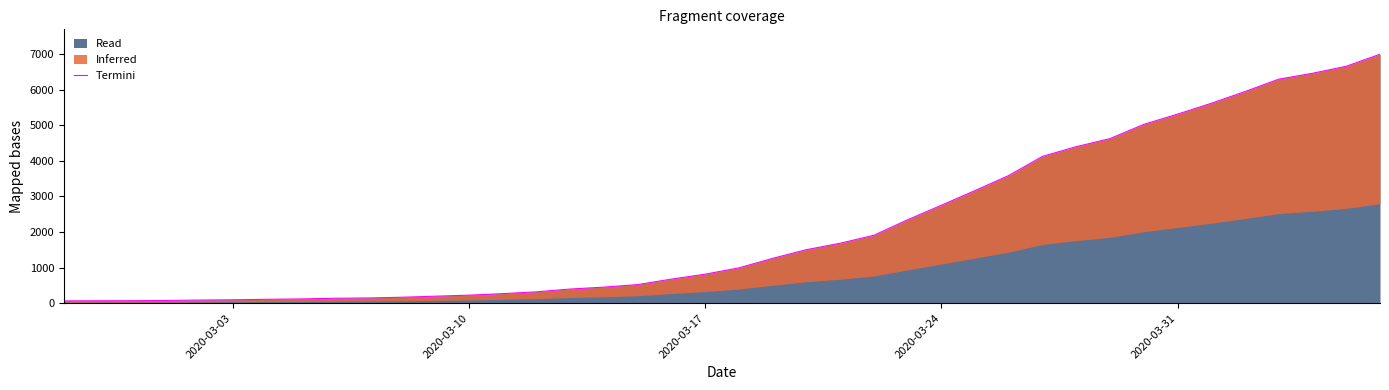

True or false: the data has more than 1 interior local peaks.

False